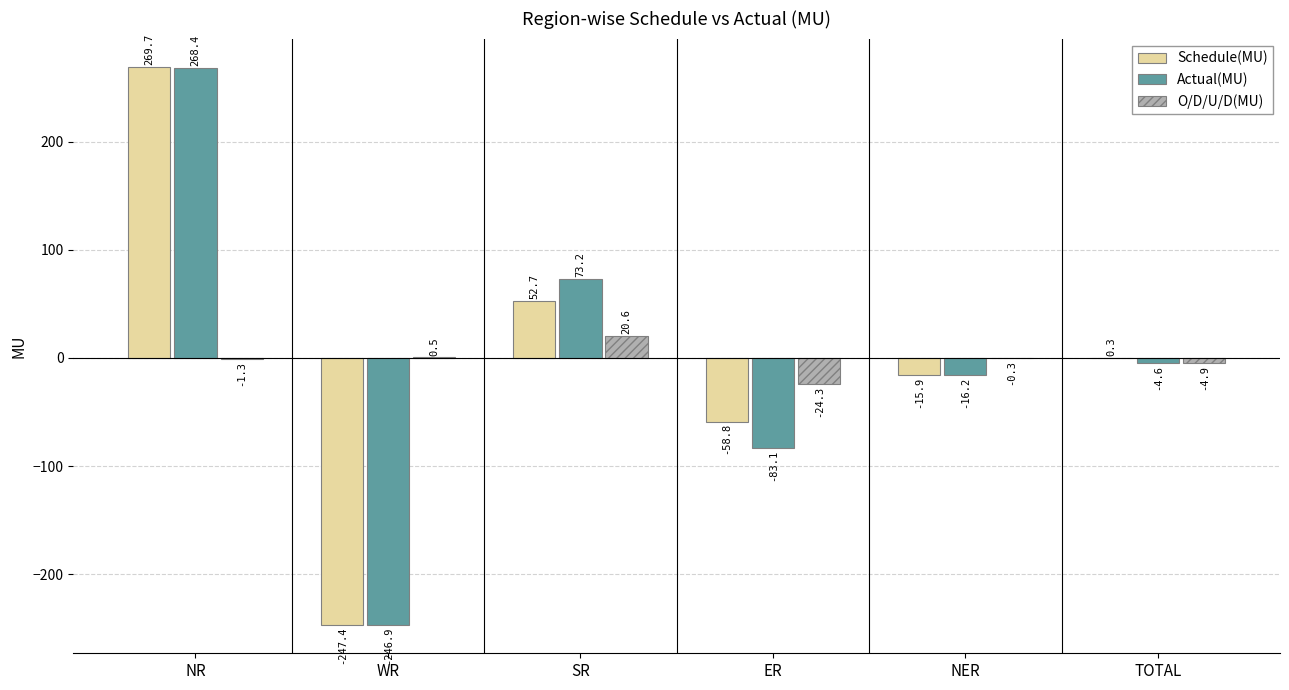

How many data points does each series have?

6